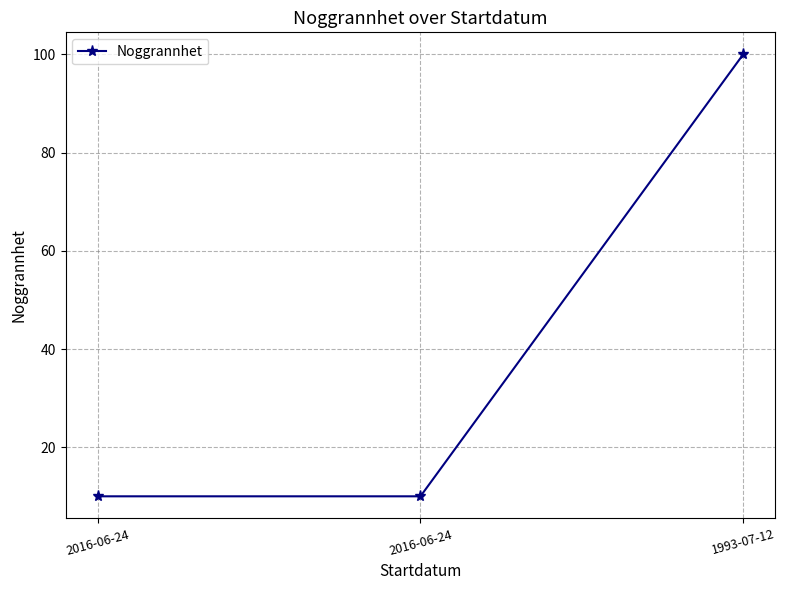

What is the maximum value shown in the chart?

100